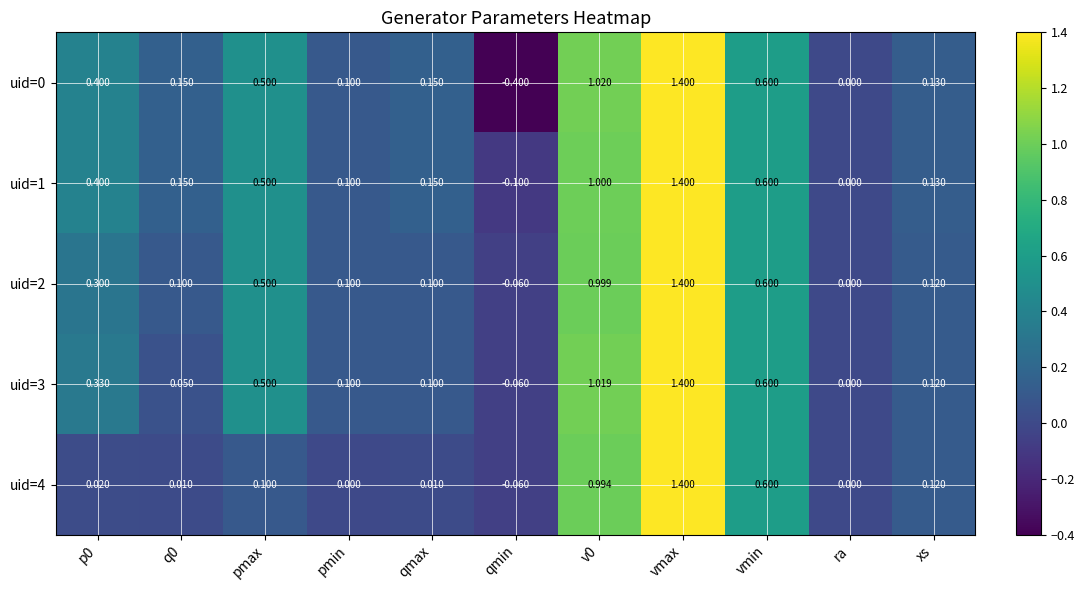

Is the value of uid=3 at qmin greater than the value of uid=2 at vmin?

No